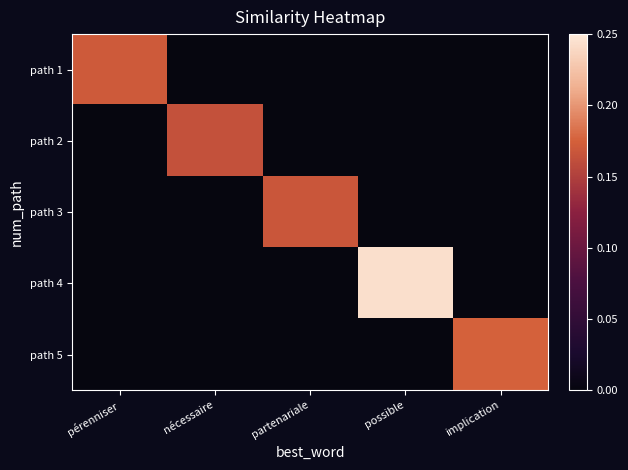

Reading right to left, list all the values displayed in this chart.

path 1: implication=0.0	possible=0.0	partenariale=0.0	nécessaire=0.0	pérenniser=0.2
path 2: implication=0.0	possible=0.0	partenariale=0.0	nécessaire=0.2	pérenniser=0.0
path 3: implication=0.0	possible=0.0	partenariale=0.2	nécessaire=0.0	pérenniser=0.0
path 4: implication=0.0	possible=0.2	partenariale=0.0	nécessaire=0.0	pérenniser=0.0
path 5: implication=0.2	possible=0.0	partenariale=0.0	nécessaire=0.0	pérenniser=0.0